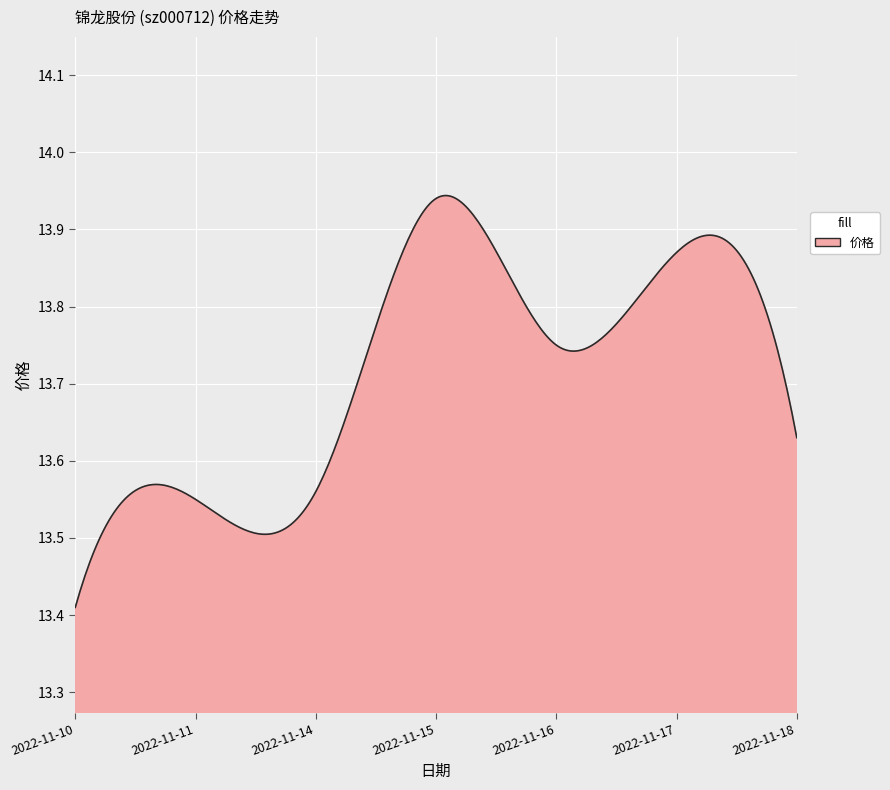

What is the difference between the maximum and second lowest values?

0.5